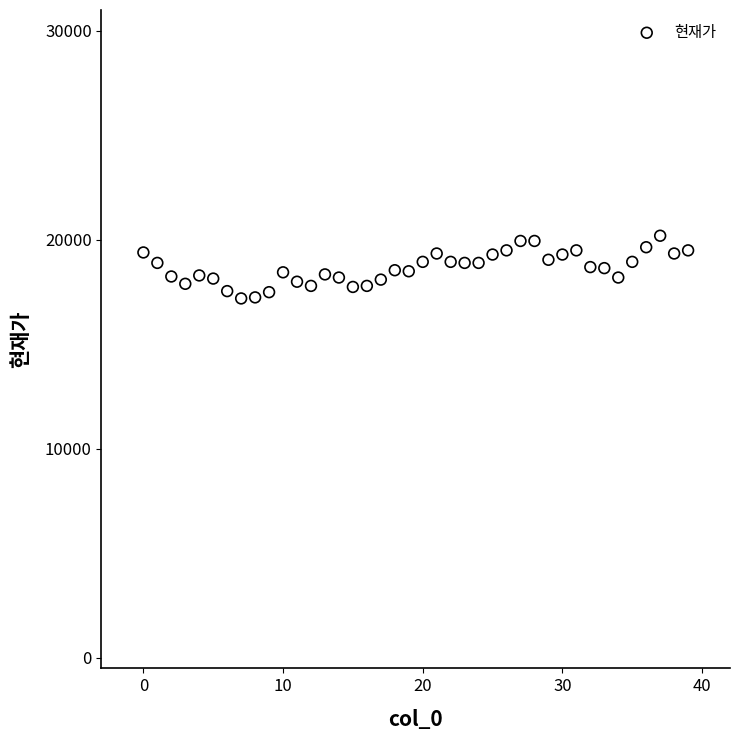

What is the range of Y values (max minus min)?

3000